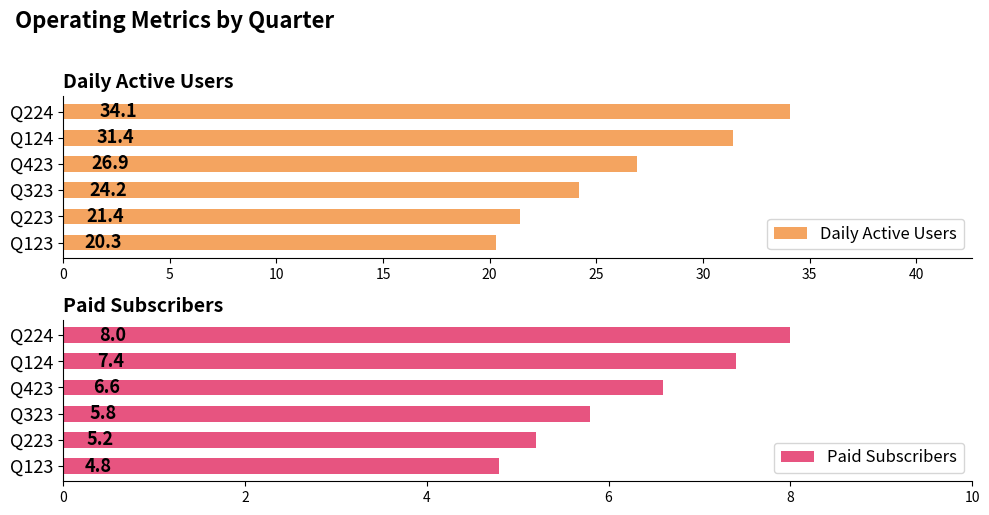

At how many categories does at least one series exceed 31?

2